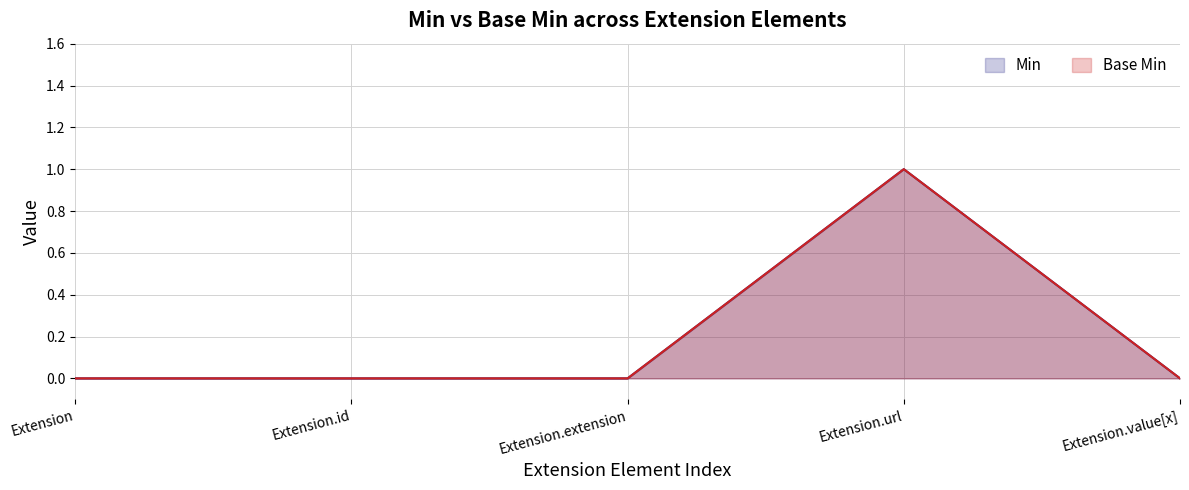

How many series are shown in this chart?

2